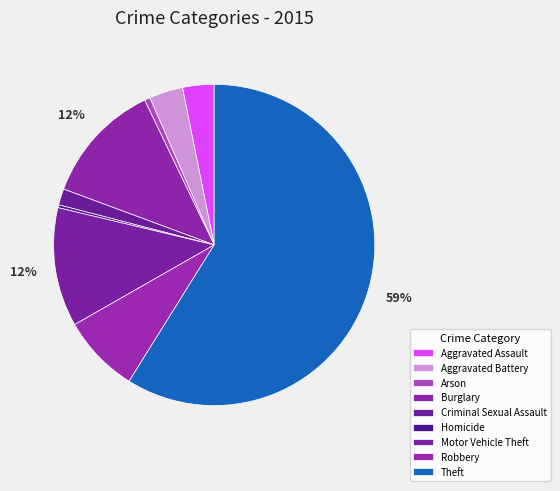

How many segments does this pie chart have?

9